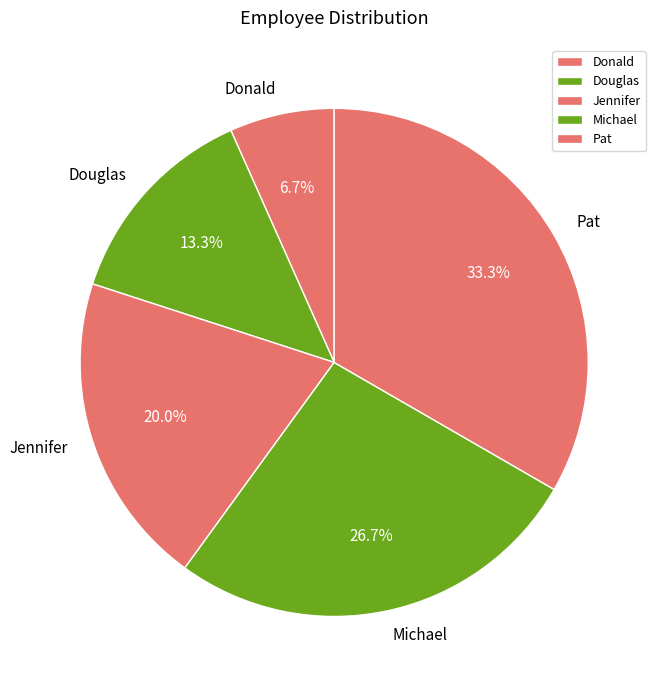

To the nearest percent, what is the difference between the Donald and Pat slice percentages?

27%